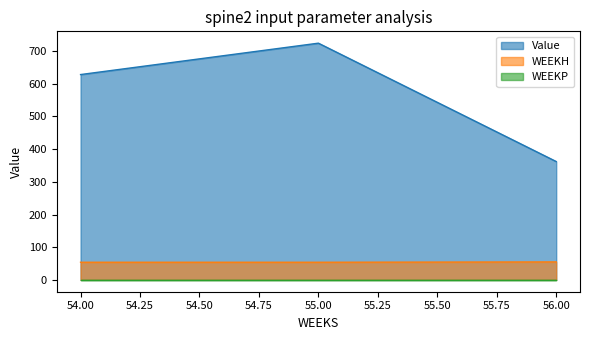

What is the total value across all series at 55.00?

778.4